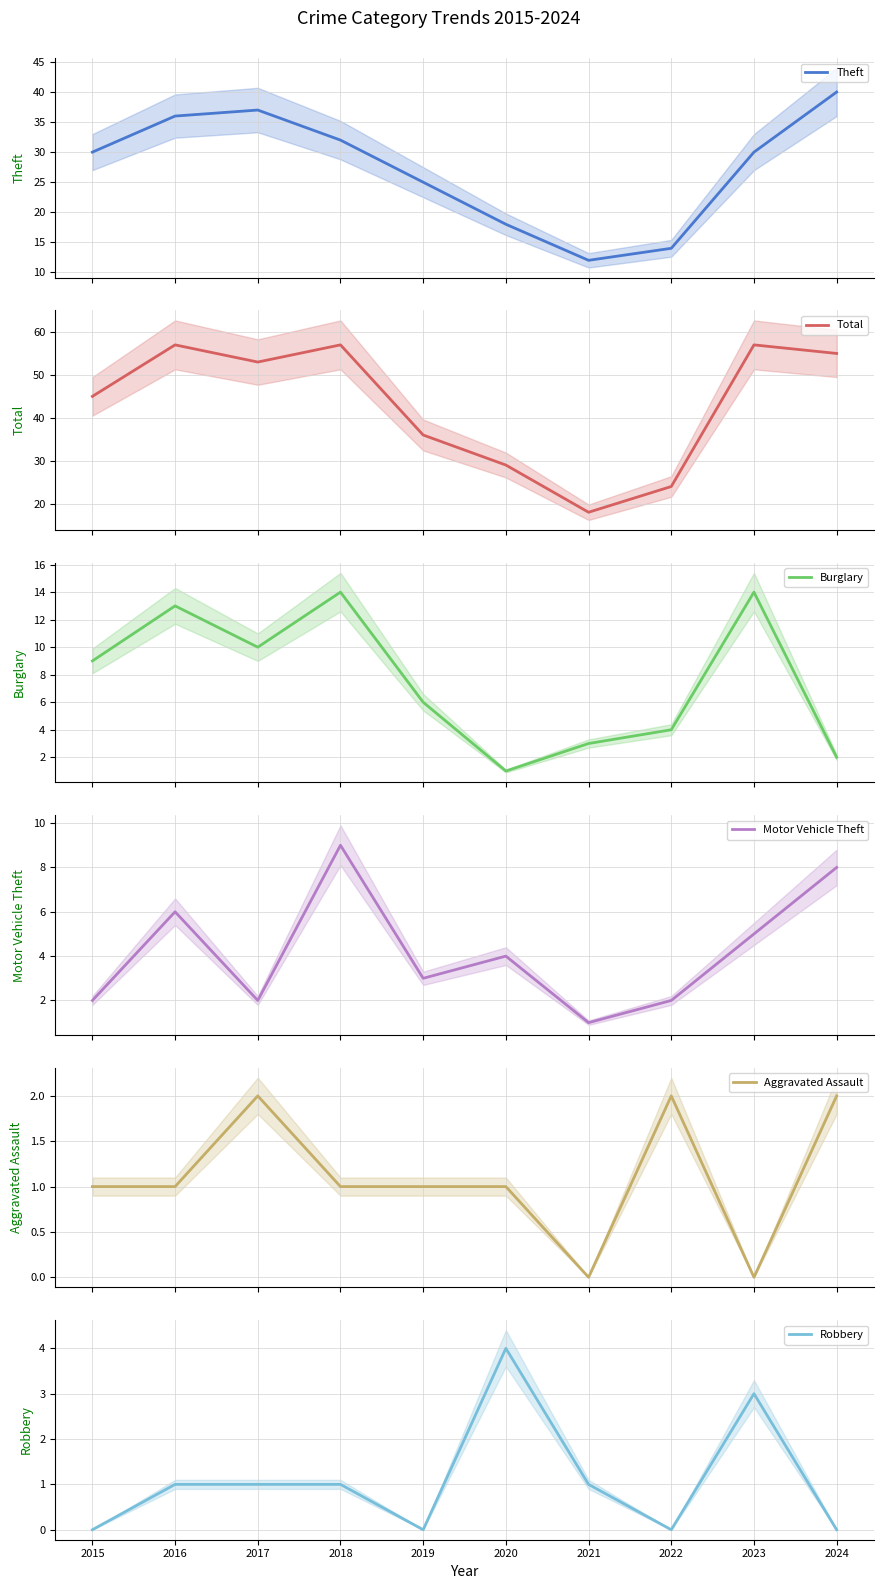

In Burglary, how many points are higher than both neighbors (excluding endpoints)?

3